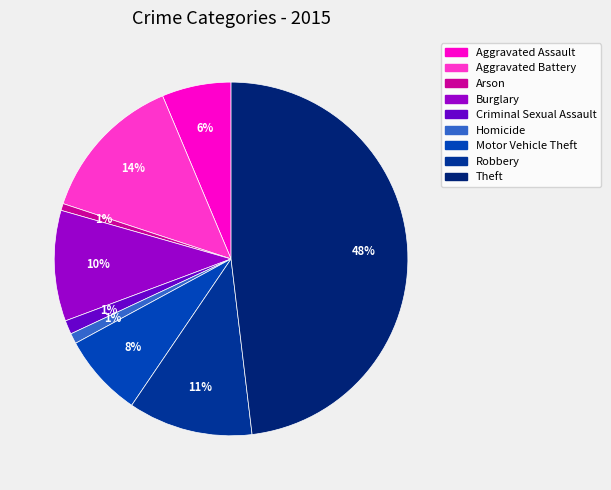

To the nearest percent, what percentage of the pie is Homicide?

1%